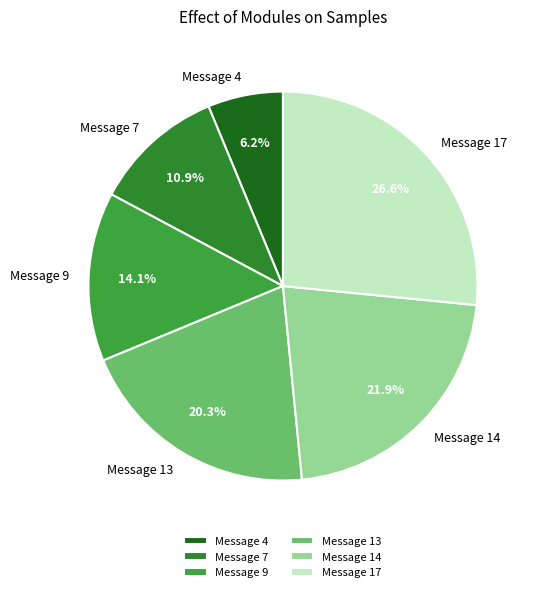

What is the total percentage of Message 4 and Message 9?

20.3%